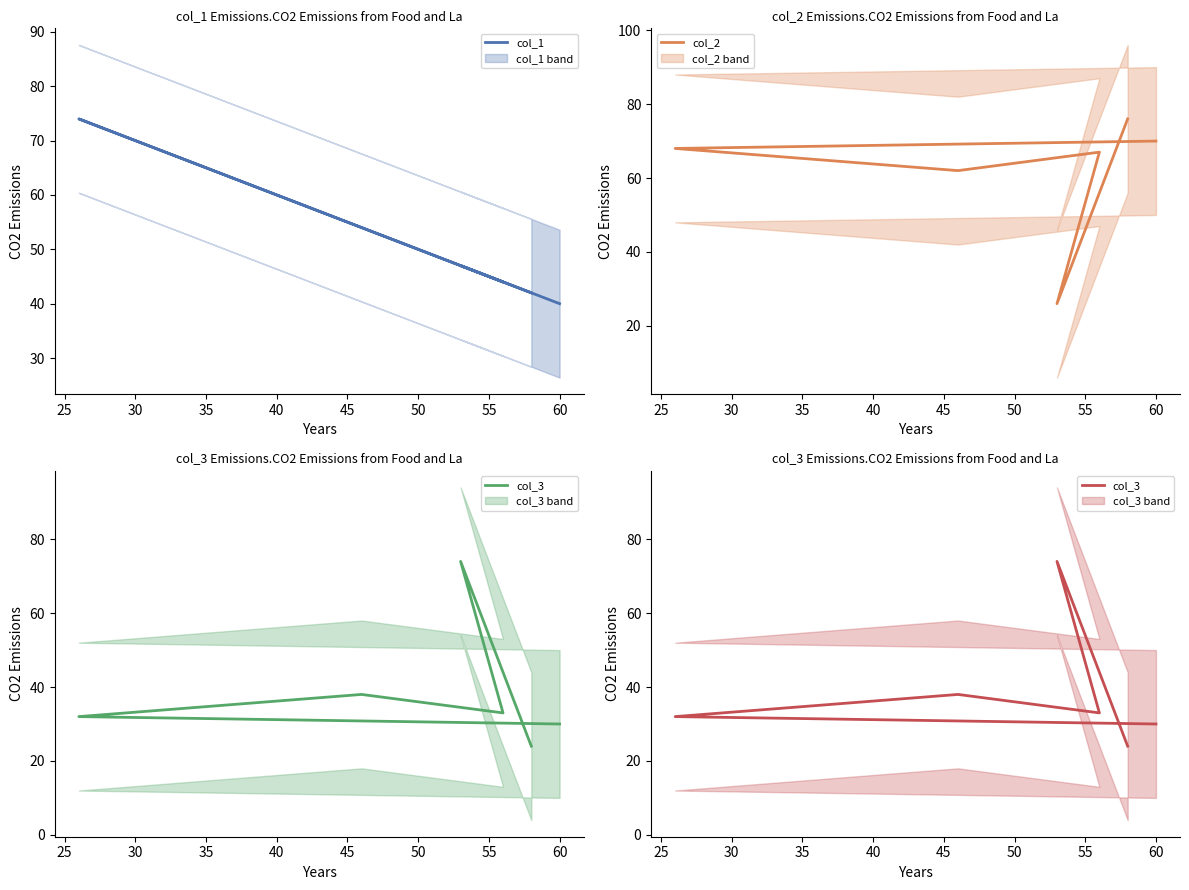

After their last crossing, which series has the higher values: col_1 or col_3?

col_1